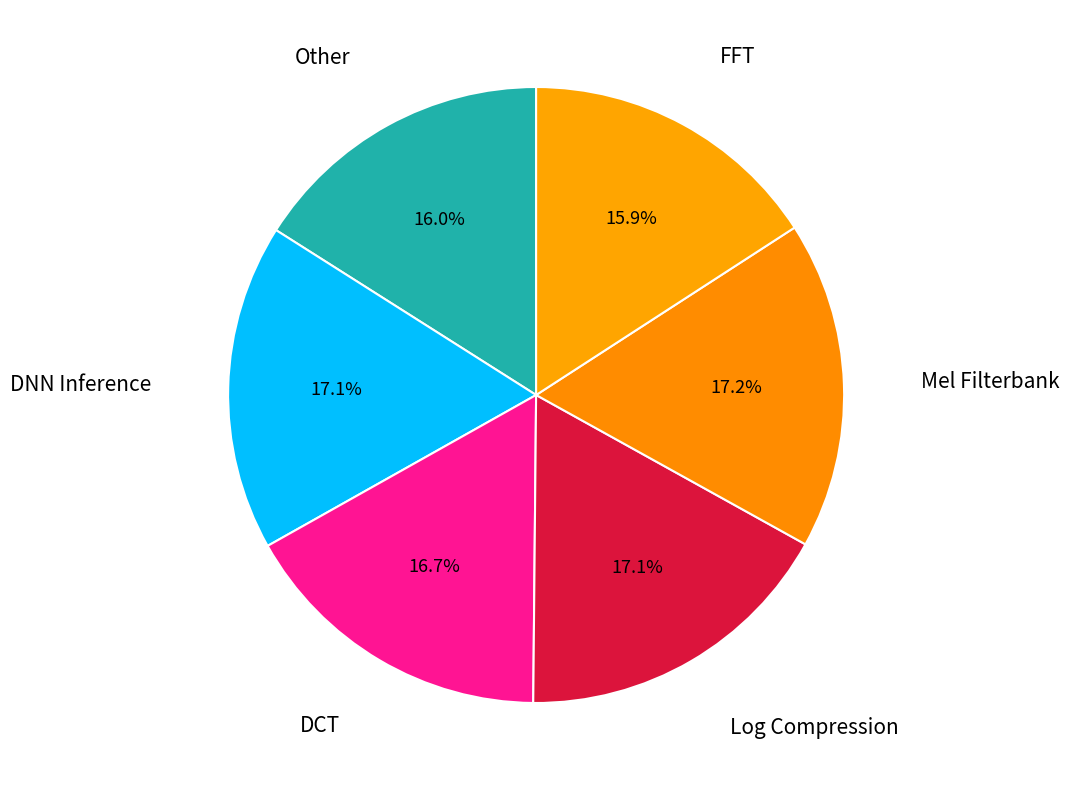

Does any single category account for the majority?

No